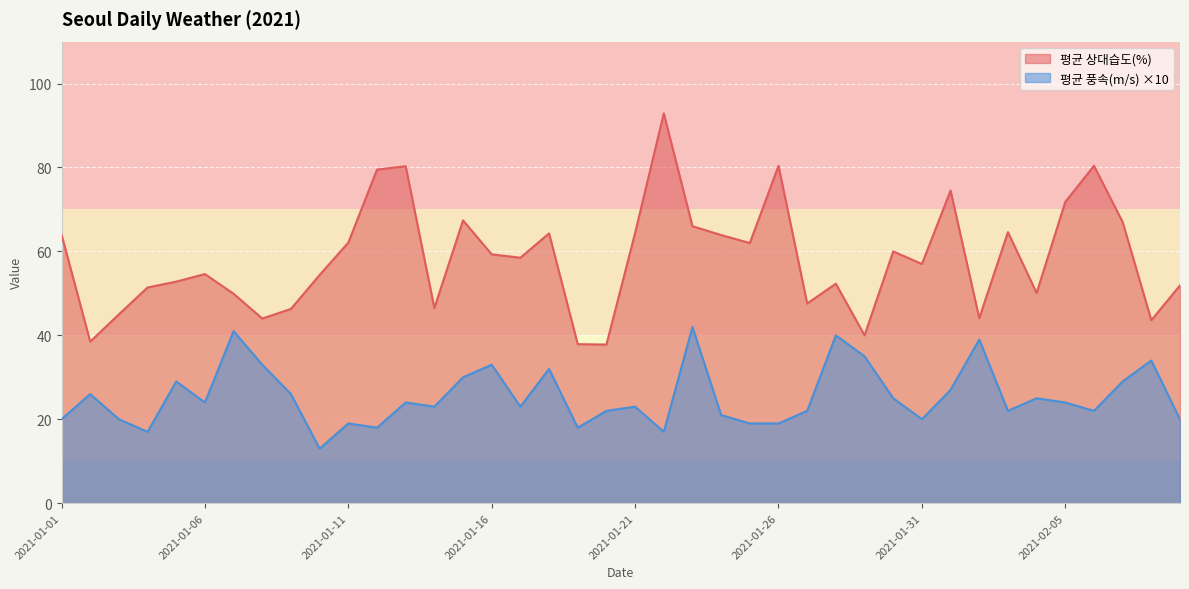

What is the sum of all 평균 풍속(m/s) values?

1016.0